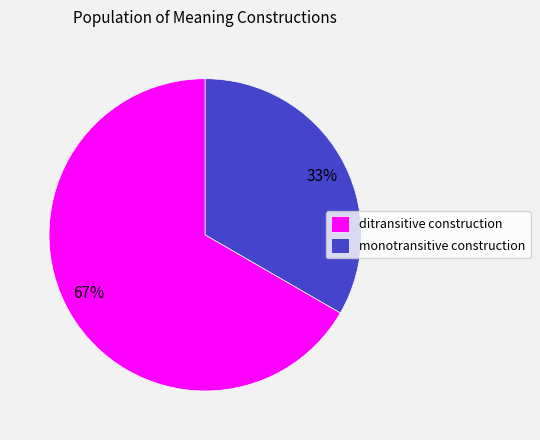

The monotransitive construction slice represents 33% of the pie. True or false?

True